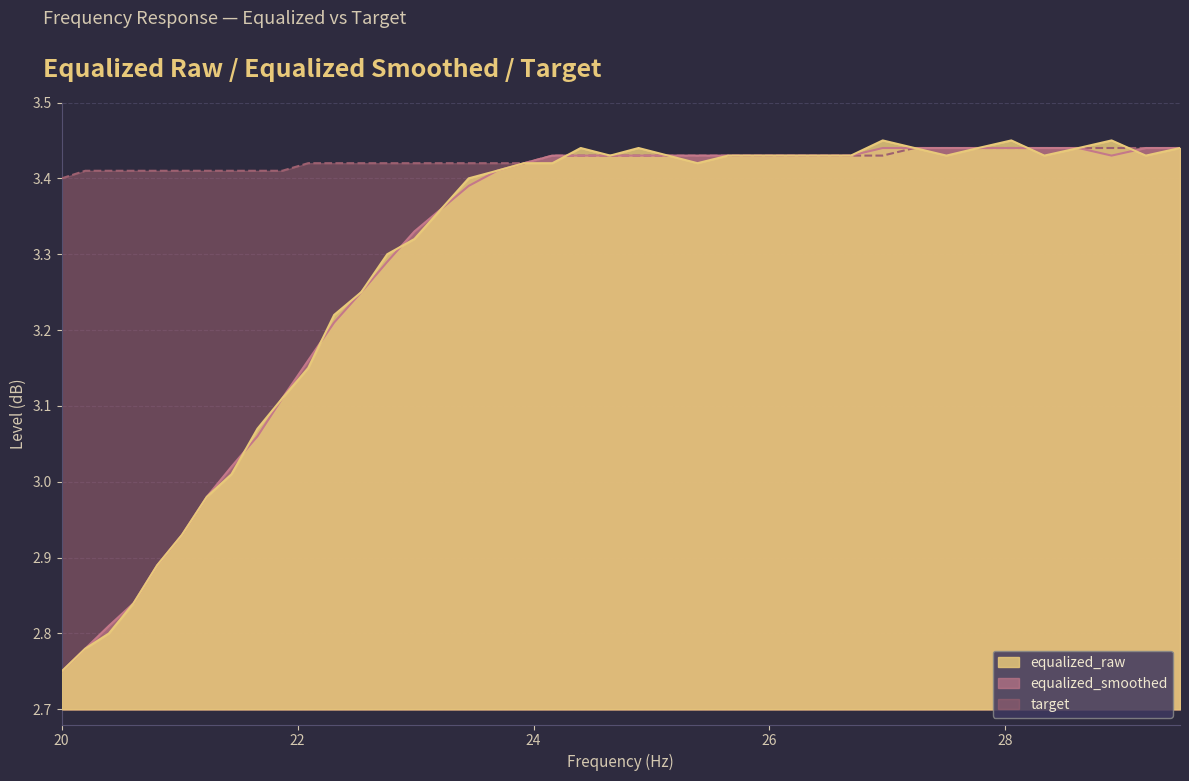

Which series has the widest spread of values?

equalized_raw